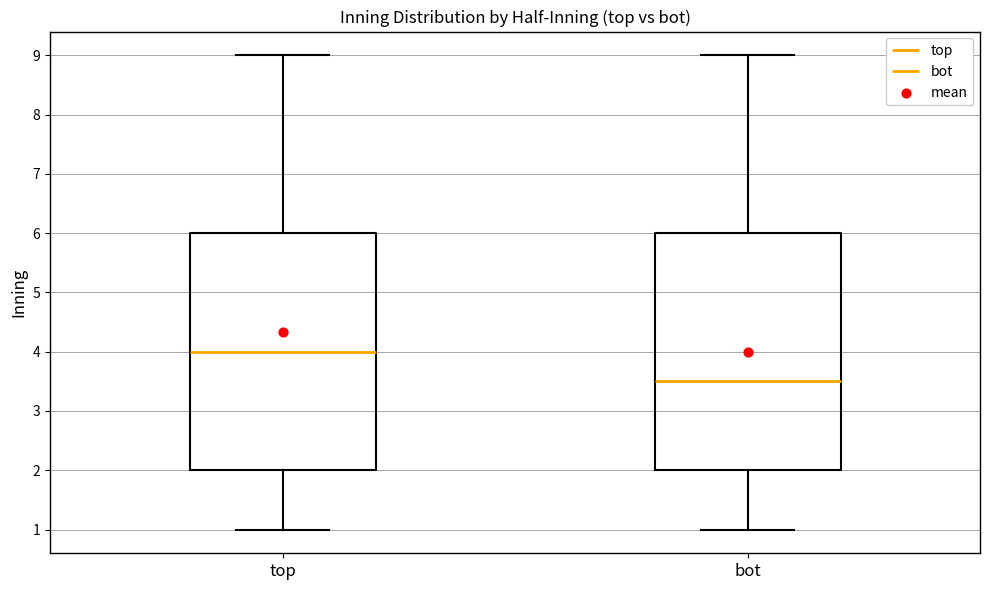

Reading left to right, read every box against the y-axis: the position of its median line, the range the box covers, and the ends of its whiskers. The values are not printed on the chart, so give them approximately, as read against the axis.

top: median 4.0, box 2.0 to 6.0, whiskers 1.0 to 9.0
bot: median 3.5, box 2.0 to 6.0, whiskers 1.0 to 9.0